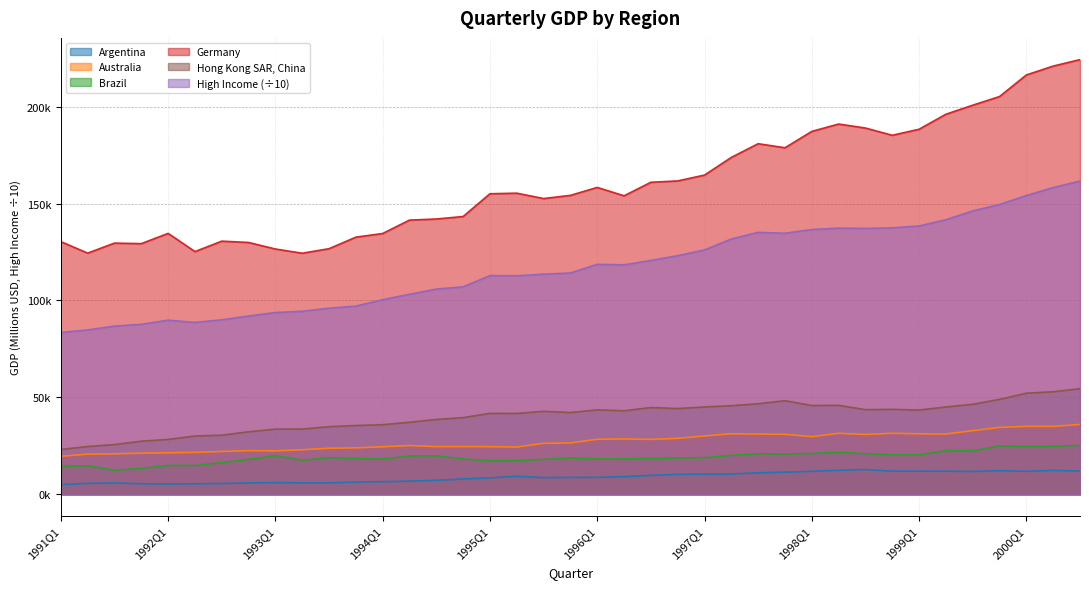

At 2000Q3, list the series in order from largest to smallest.

Germany, High Income Countries, Hong Kong SAR, China, Australia, Brazil, Argentina